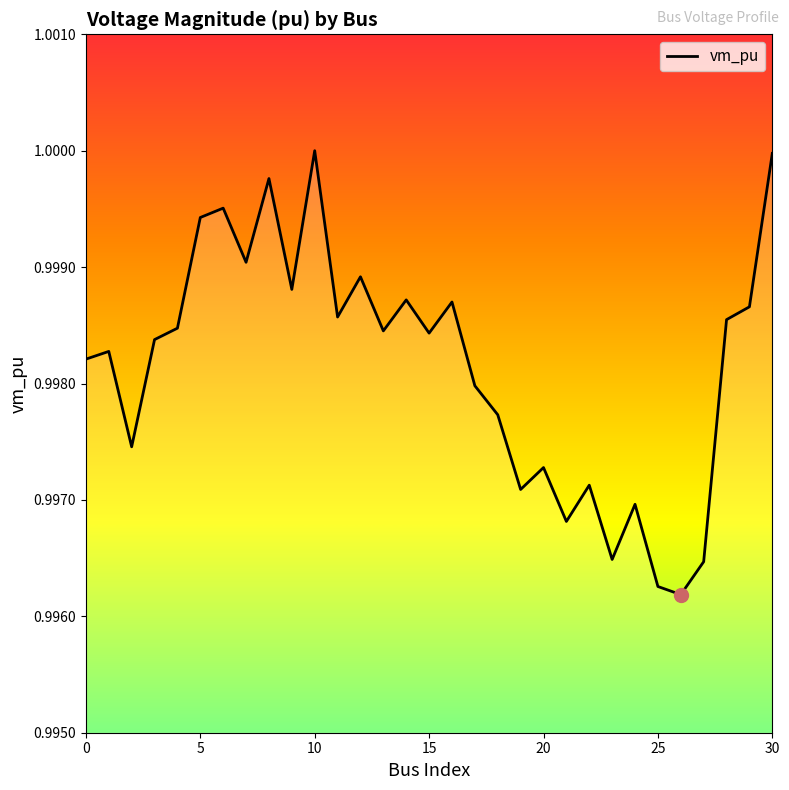

List the labels in order of value, smallest first.

26, 25, 27, 23, 21, 24, 19, 22, 20, 2, 18, 17, 0, 1, 3, 15, 13, 4, 28, 11, 29, 16, 14, 9, 12, 7, 5, 6, 8, 30, 10